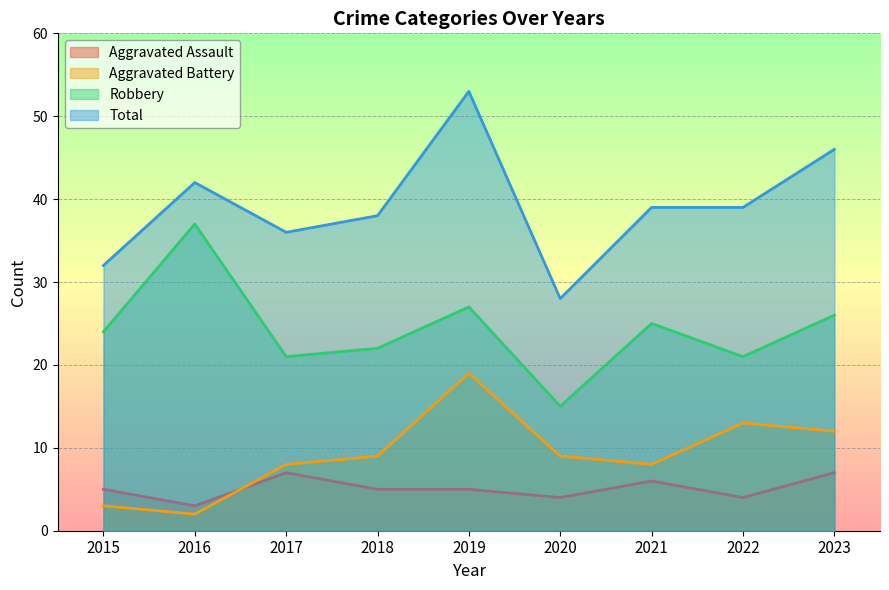

Where does the Robbery series first go above 24?

2016